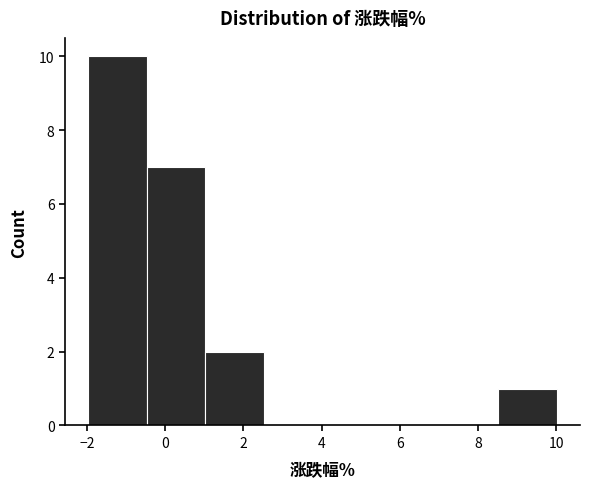

Which range on the x-axis has the tallest bar?

-2.0 to -0.4